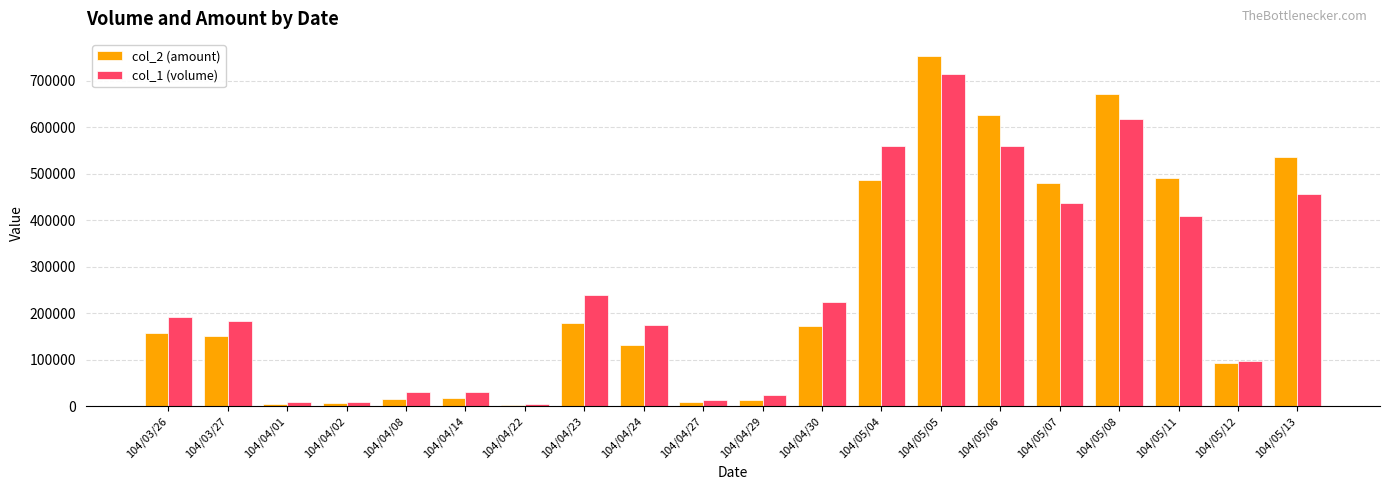

Which series changed the most between 104/04/23 and 104/05/11?

col_2 (amount)